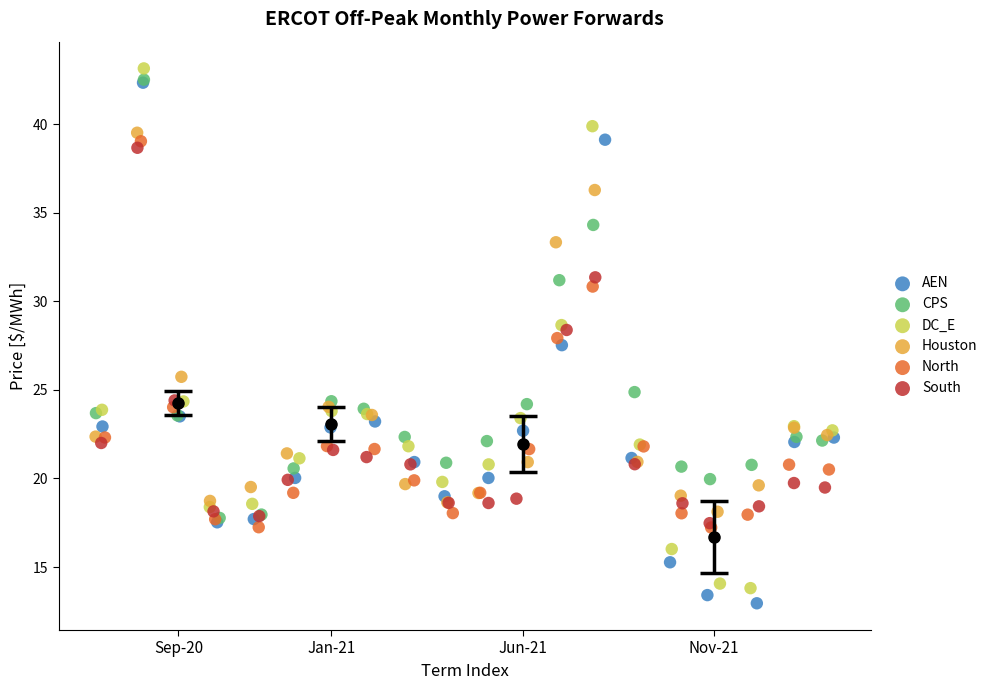

What are all the series names shown in the legend?

AEN, CPS, DC_E, Houston, North, South